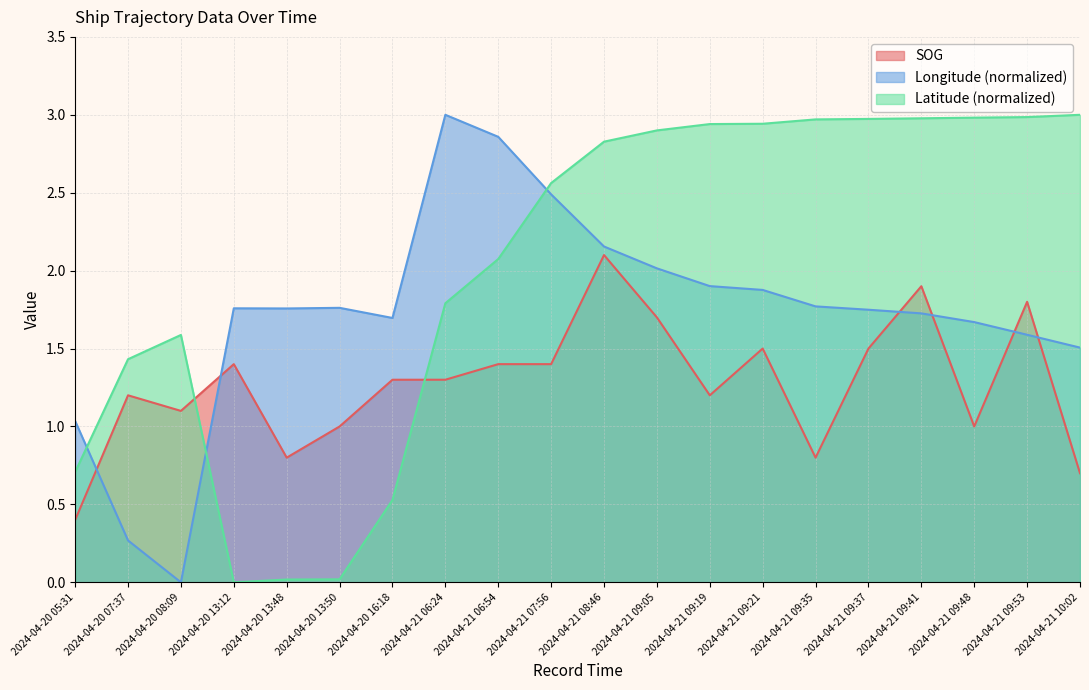

At 2024-04-20 08:09, list the series in order from smallest to largest.

Longitude (normalized), SOG, Latitude (normalized)